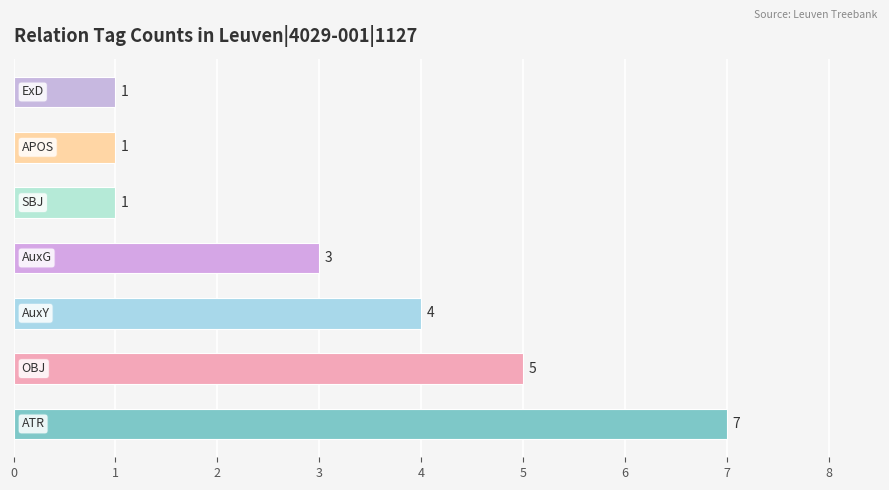

What is the sum of all values?

22